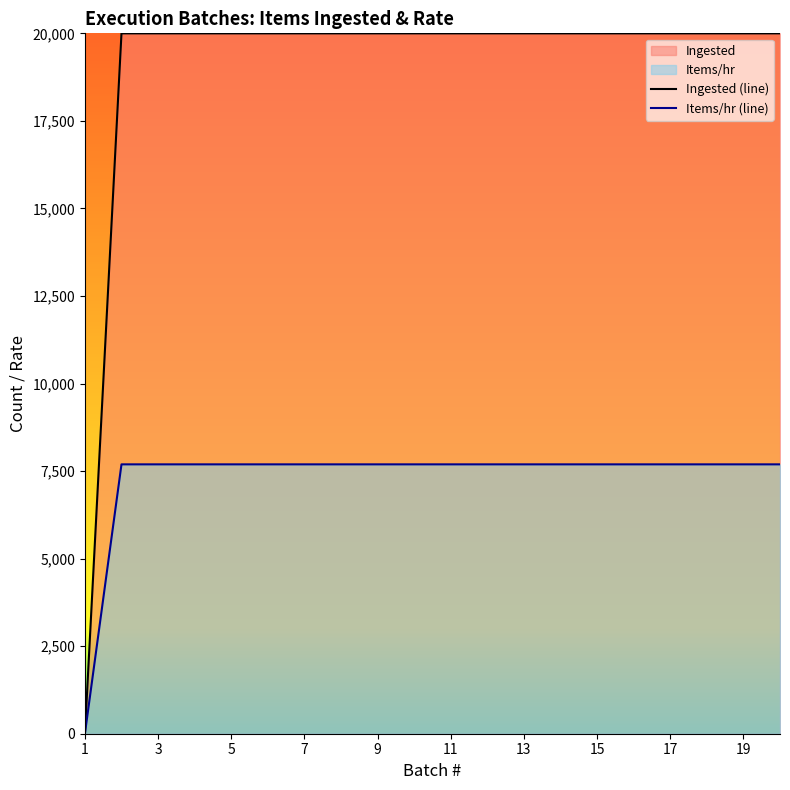

Rank the series by their maximum value, from lowest to highest.

Items/hr (line), Ingested (line)